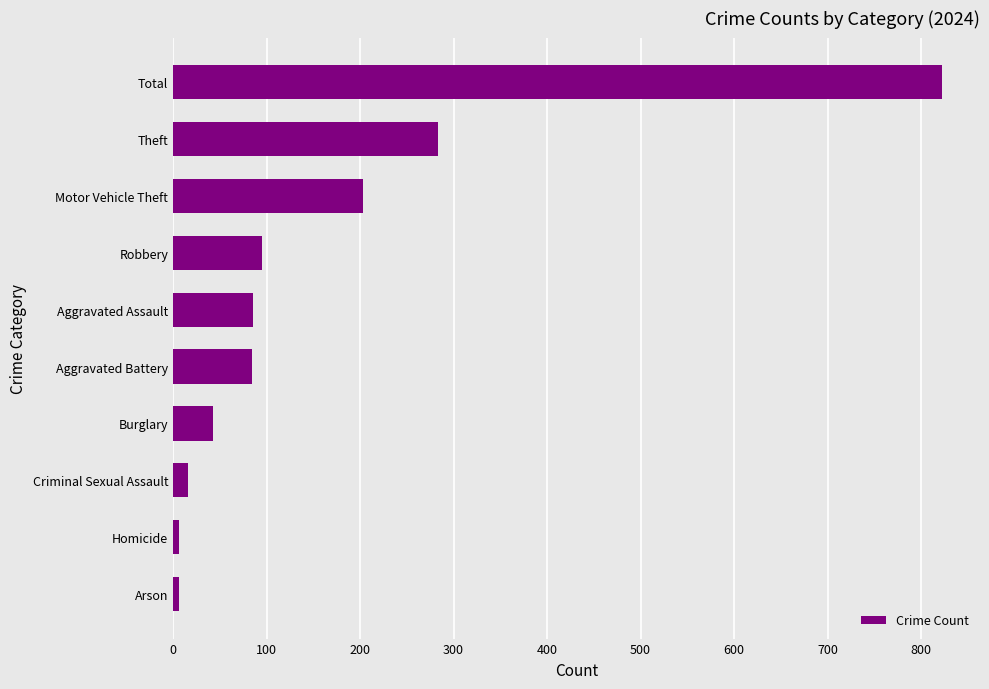

True or false: the data shows 172 at Theft.

False